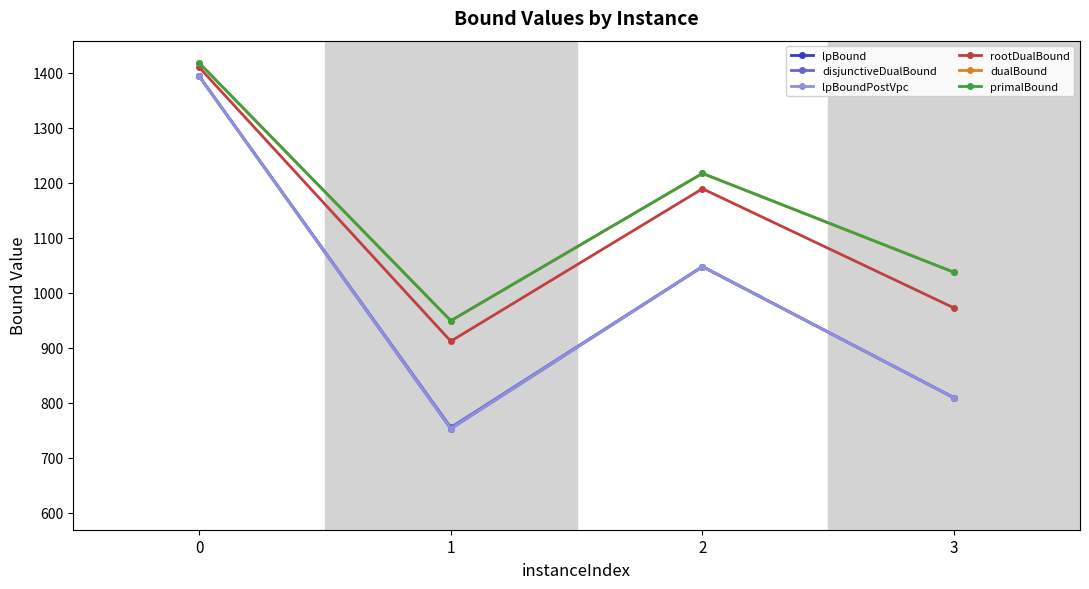

How many values in the rootDualBound series exceed 1189?

2